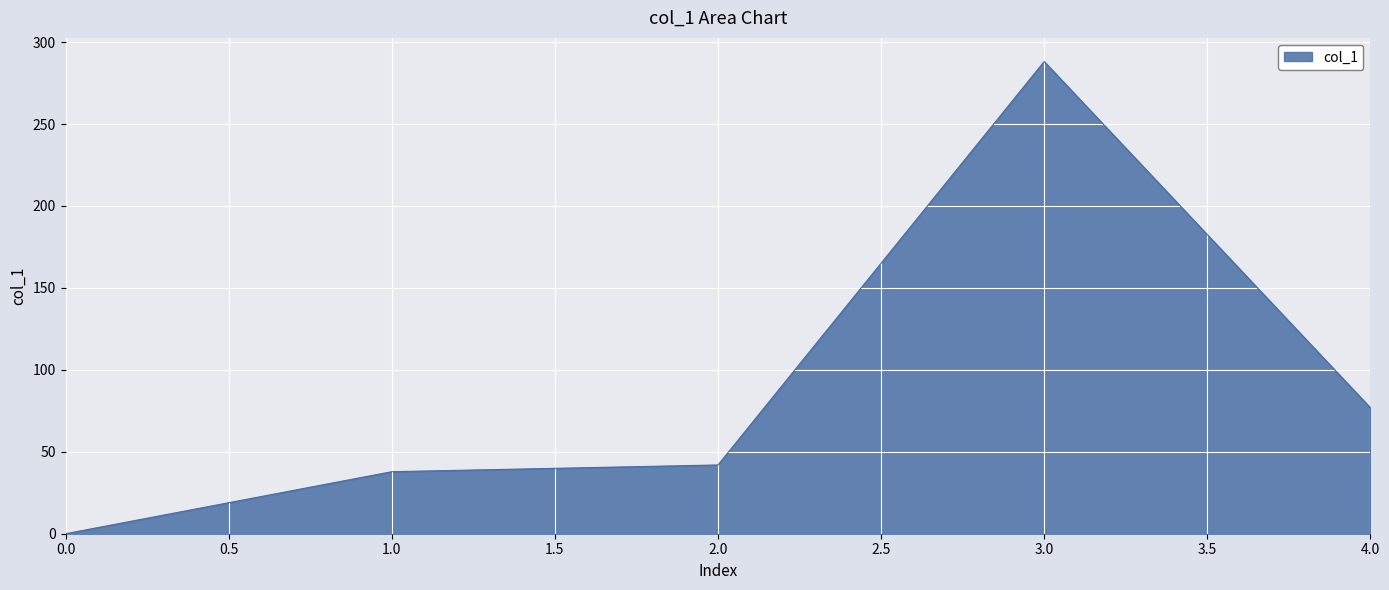

Is it true that the value at 1.0 is 26.3?

False